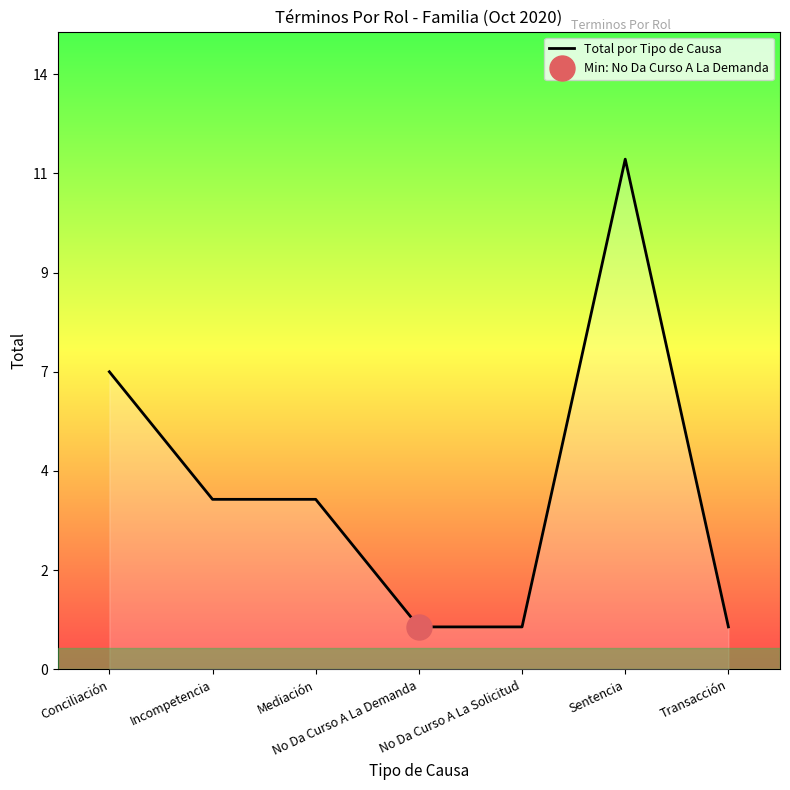

List the labels in order of value, smallest first.

No Da Curso A La Demanda, No Da Curso A La Solicitud, Transacción, Incompetencia, Mediación, Conciliación, Sentencia